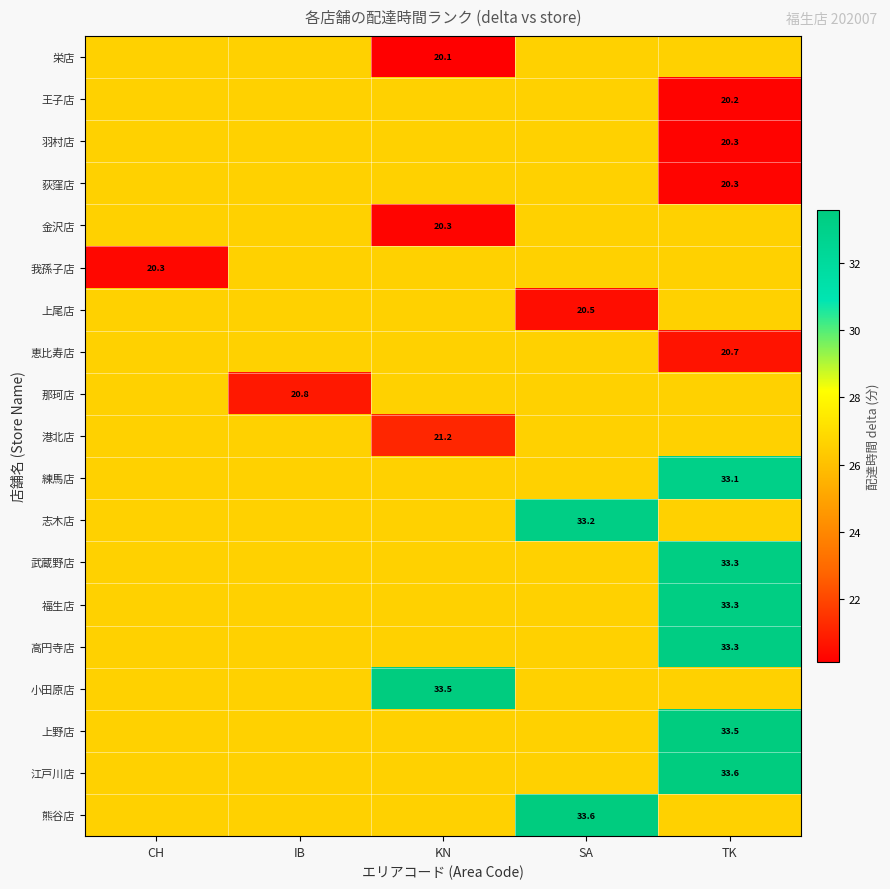

What is the smallest value displayed?

20.1